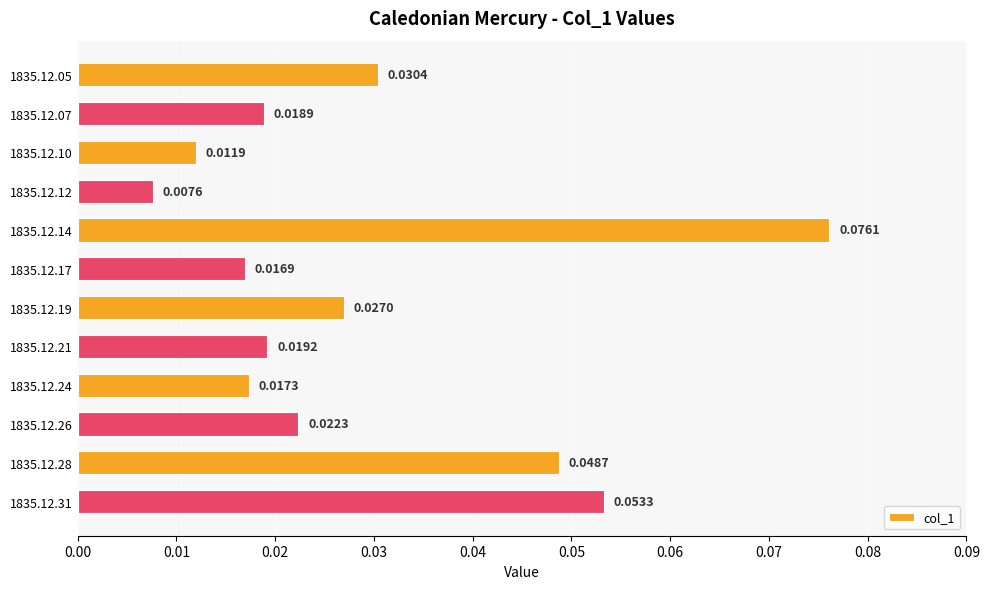

Which has a higher value, 1835.12.10 or 1835.12.05?

1835.12.05